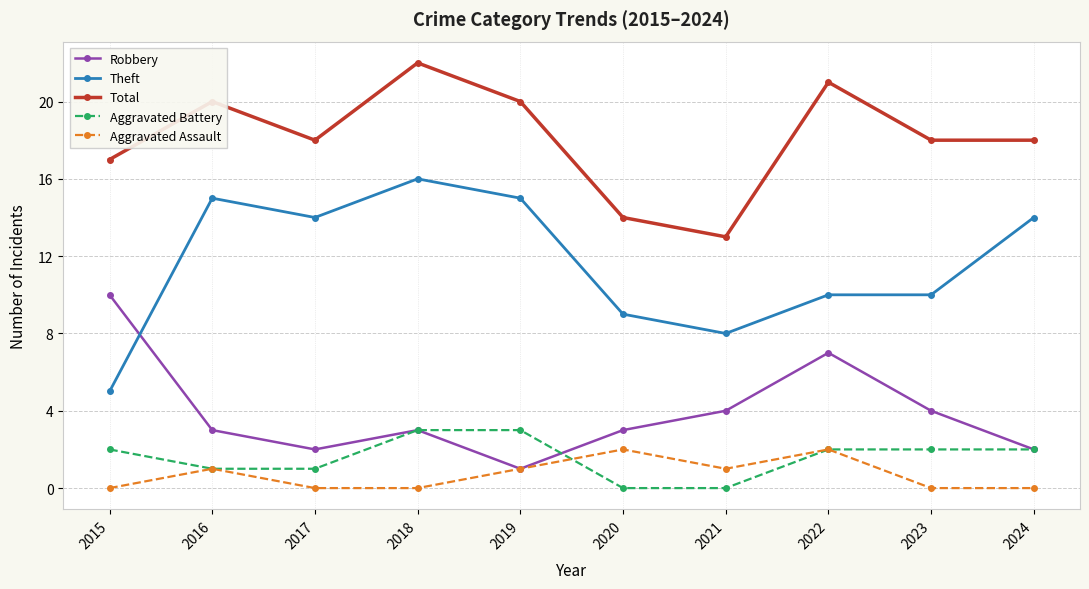

The Total series shows 20 at 2020. True or false?

False